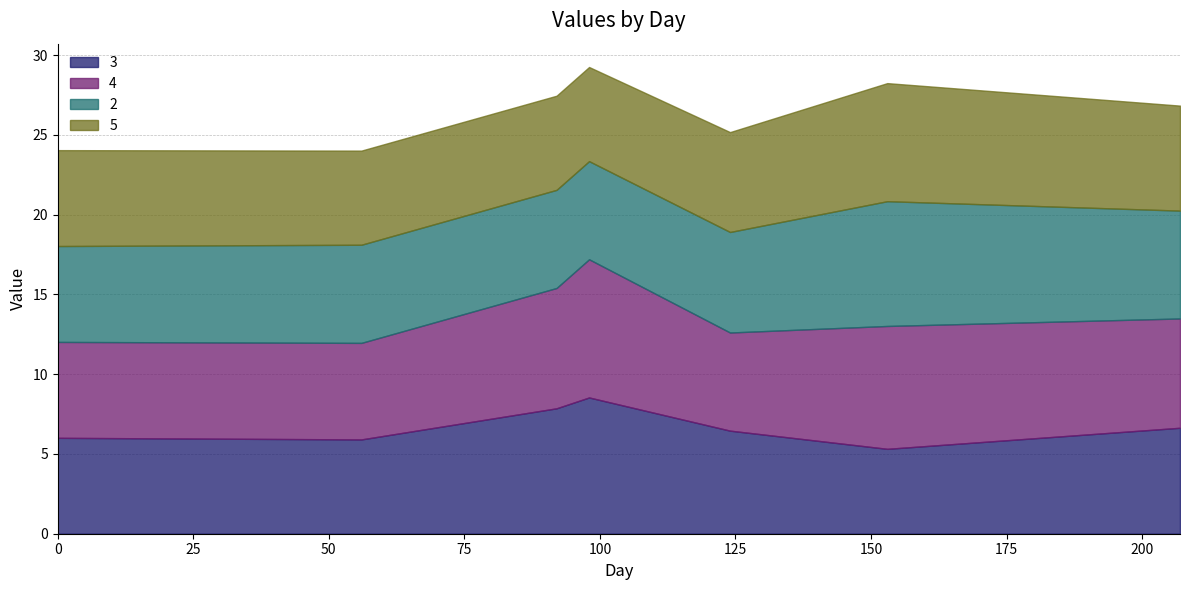

Reading right to left, transcribe all the data shown in this chart.

3: 6.6	5.3	6.5	8.5	7.9	5.9	6.0
4: 6.8	7.7	6.2	8.7	7.5	6.0	6.0
2: 6.8	7.8	6.3	6.2	6.2	6.2	6.0
5: 6.6	7.4	6.3	5.9	5.9	5.9	6.0